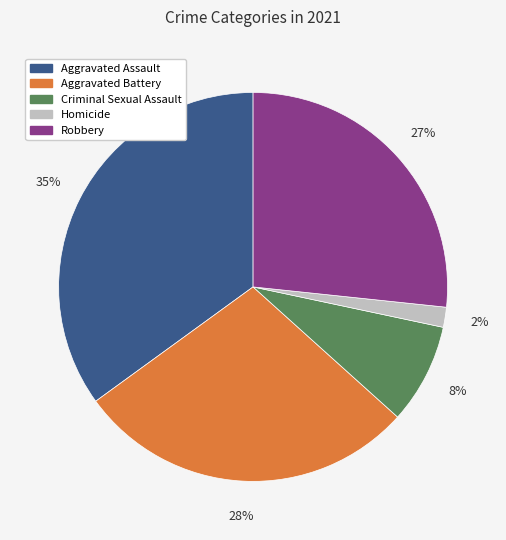

What is the largest slice in the pie chart?

Aggravated Assault